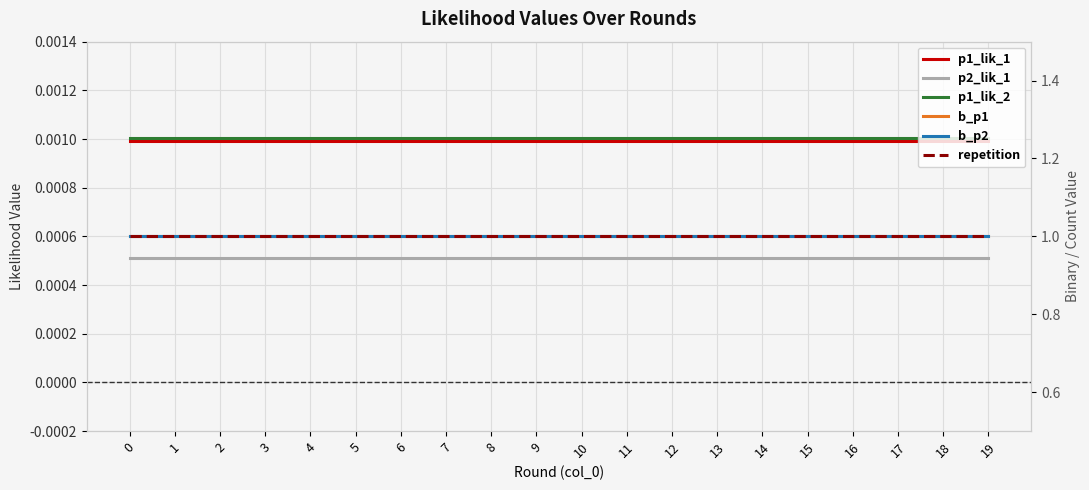

How many series are shown in this chart?

6